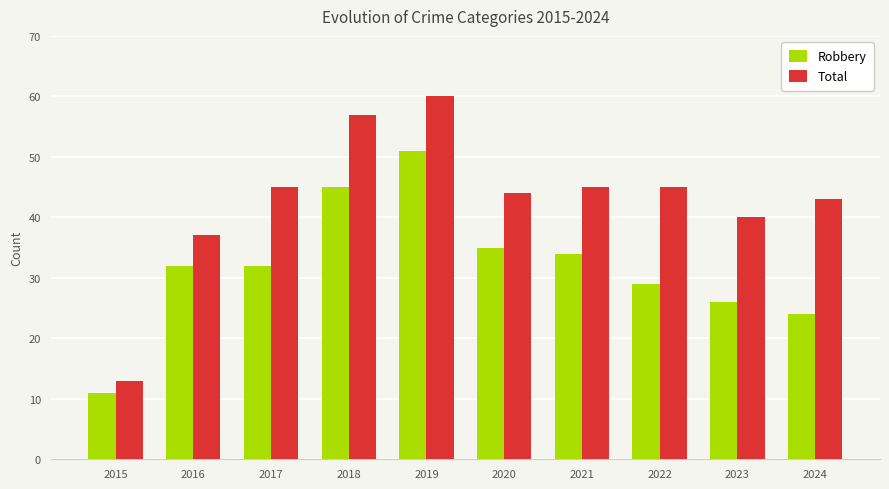

The Total series shows 35 at 2019. True or false?

False